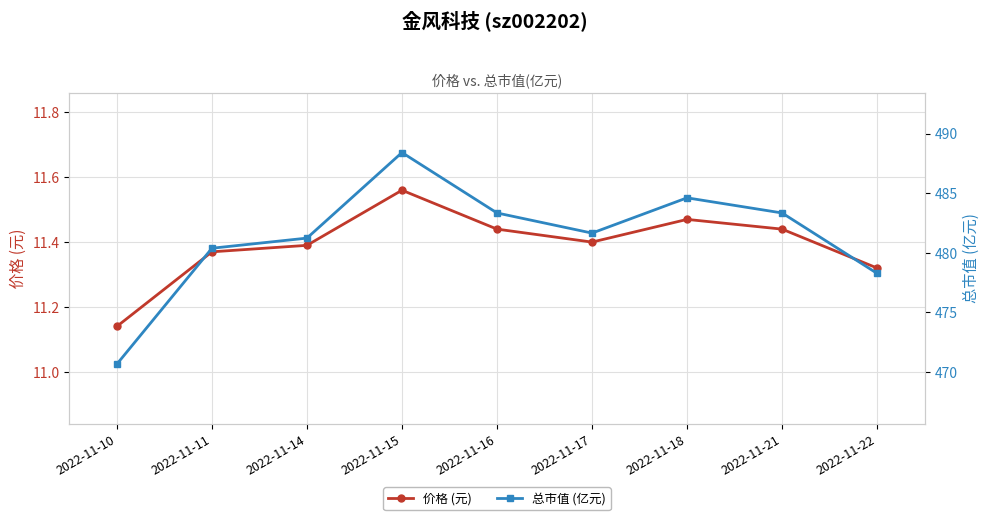

Rank the categories by 总市值 (亿元) value from lowest to highest.

2022-11-10, 2022-11-22, 2022-11-11, 2022-11-14, 2022-11-17, 2022-11-16, 2022-11-21, 2022-11-18, 2022-11-15